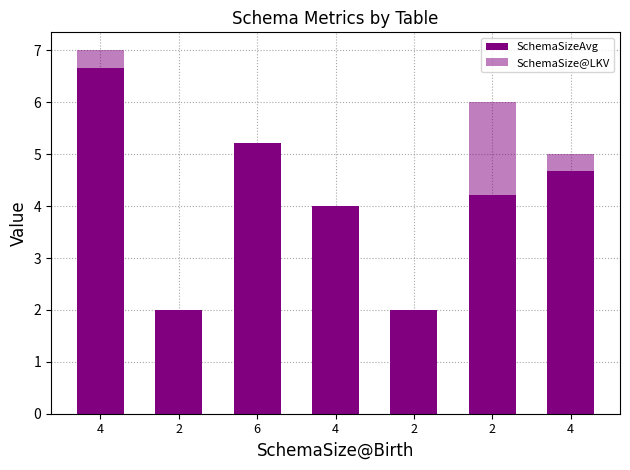

At which category does the chart reach its peak across all series?

4